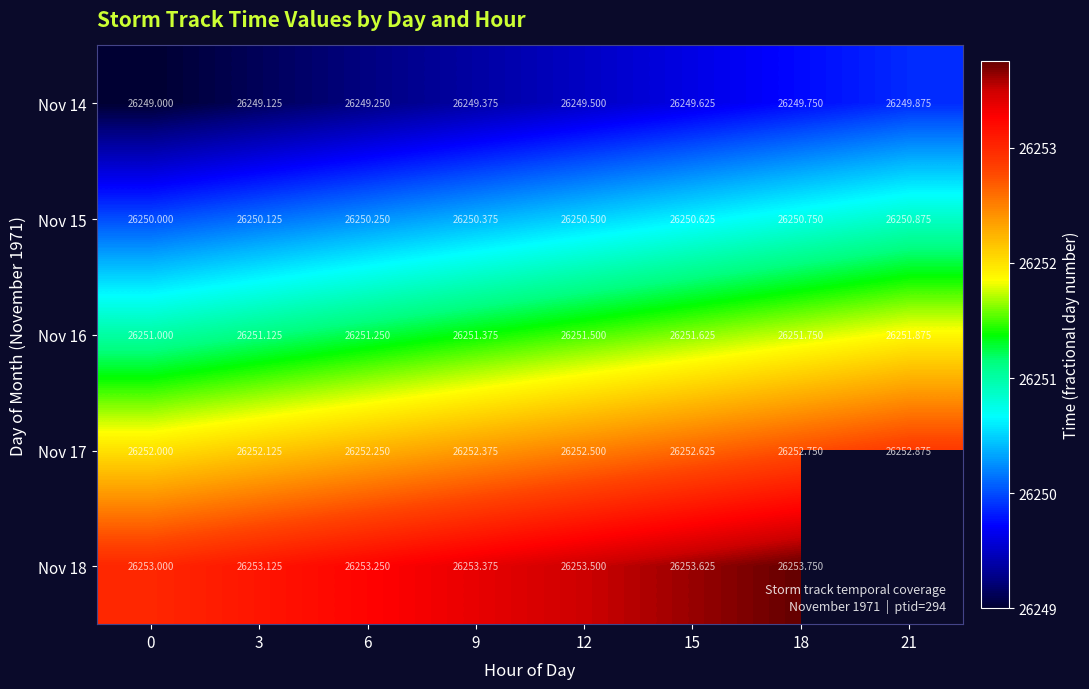

Is it true that Nov 17 equals 38797.0 at 3?

False